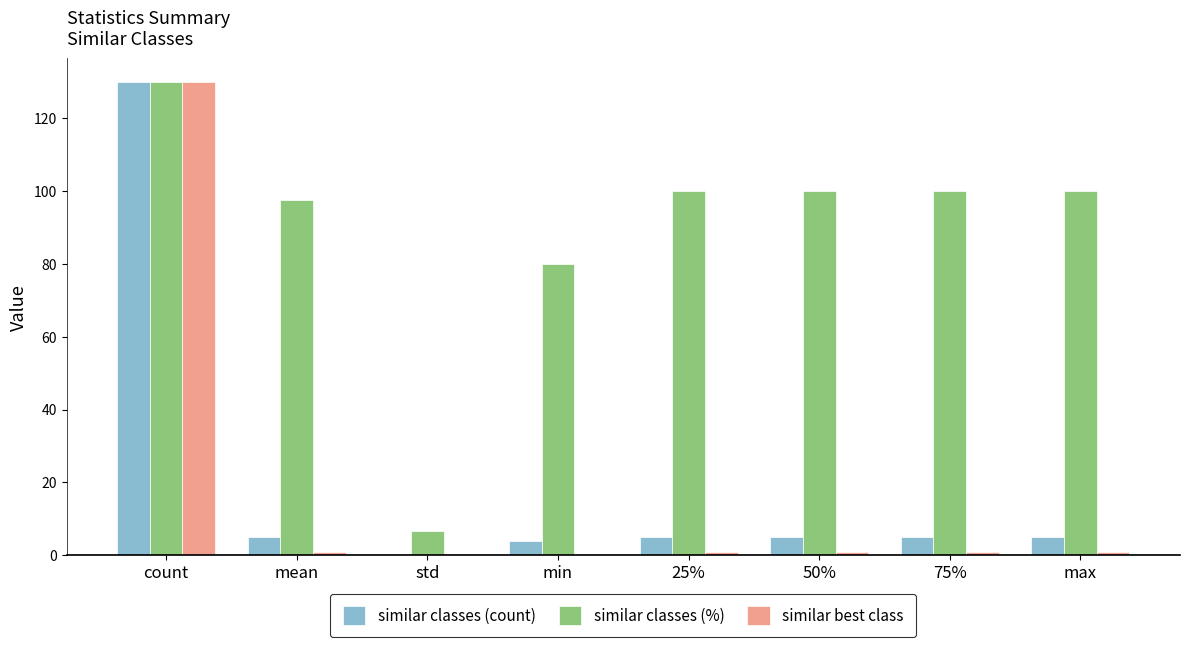

Which series changed the most between count and std?

similar best class